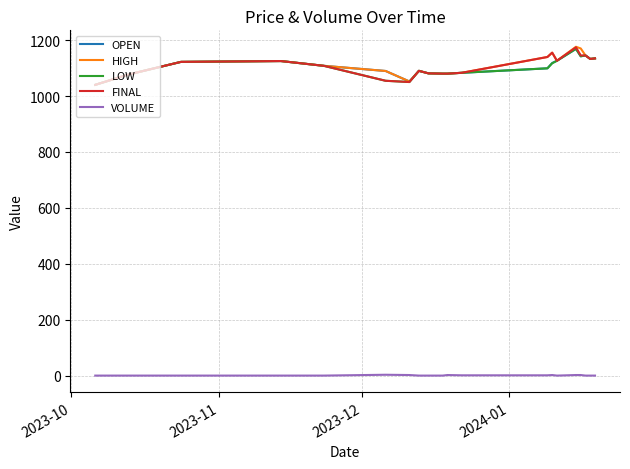

How many values in the HIGH series are below 1122?

10